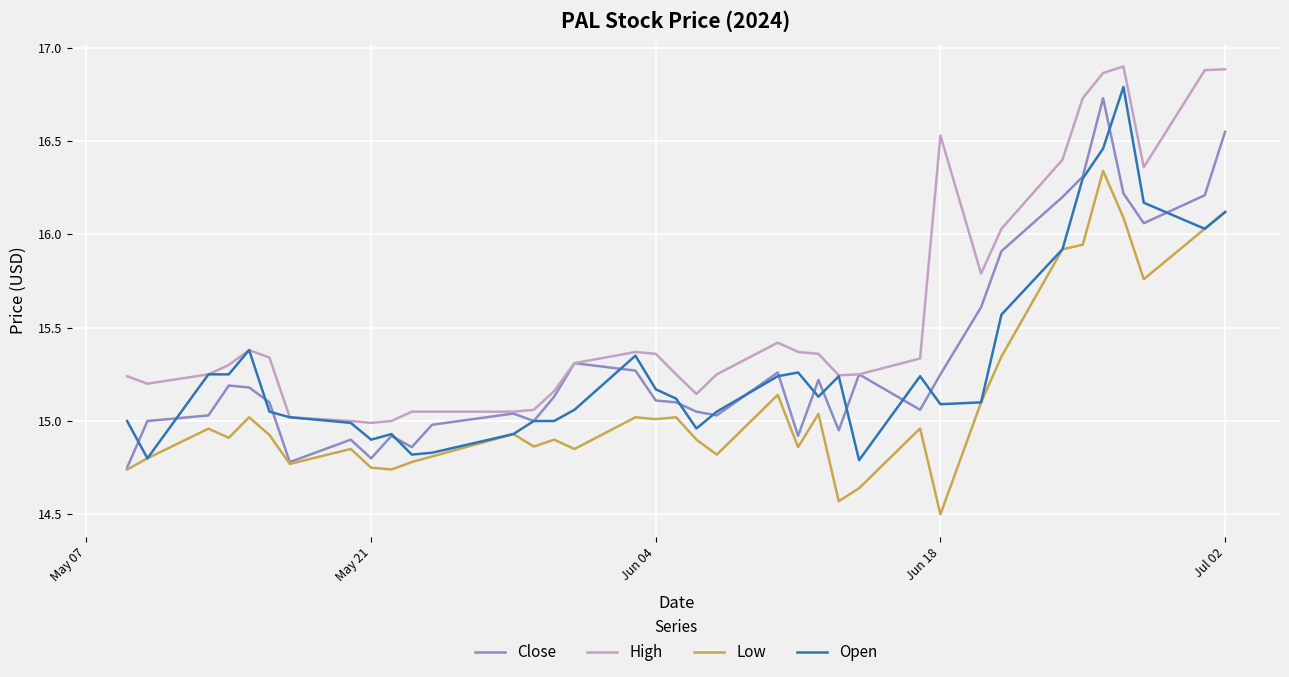

Does the chart display data point markers on the line(s)?

No